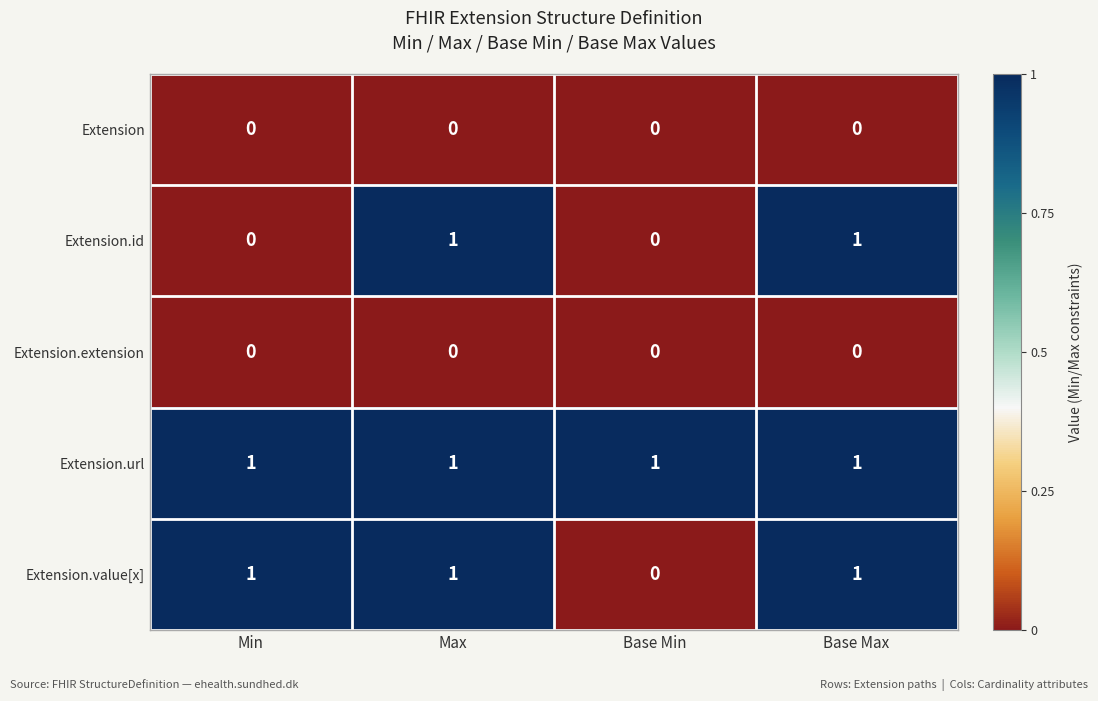

Reading right to left, extract all data points from this chart.

Extension: Base Max=0	Base Min=0	Max=0	Min=0
Extension.id: Base Max=1	Base Min=0	Max=1	Min=0
Extension.extension: Base Max=0	Base Min=0	Max=0	Min=0
Extension.url: Base Max=1	Base Min=1	Max=1	Min=1
Extension.value[x]: Base Max=1	Base Min=0	Max=1	Min=1